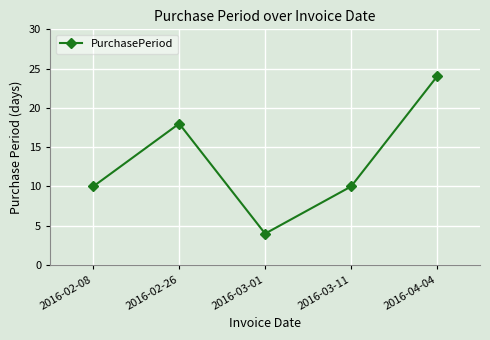

Count the values in the range 10 to 18.

3